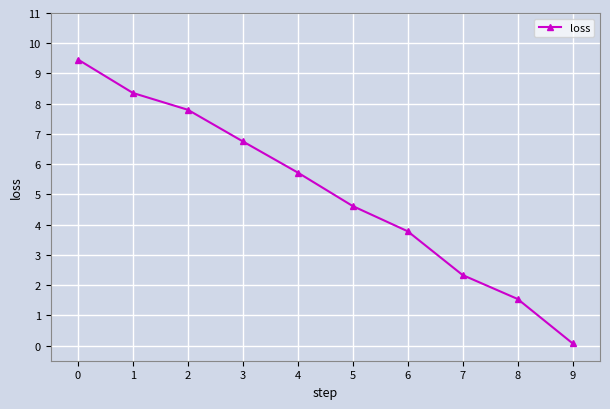

What is the ratio of the value at 5 to the value at 2?

0.6